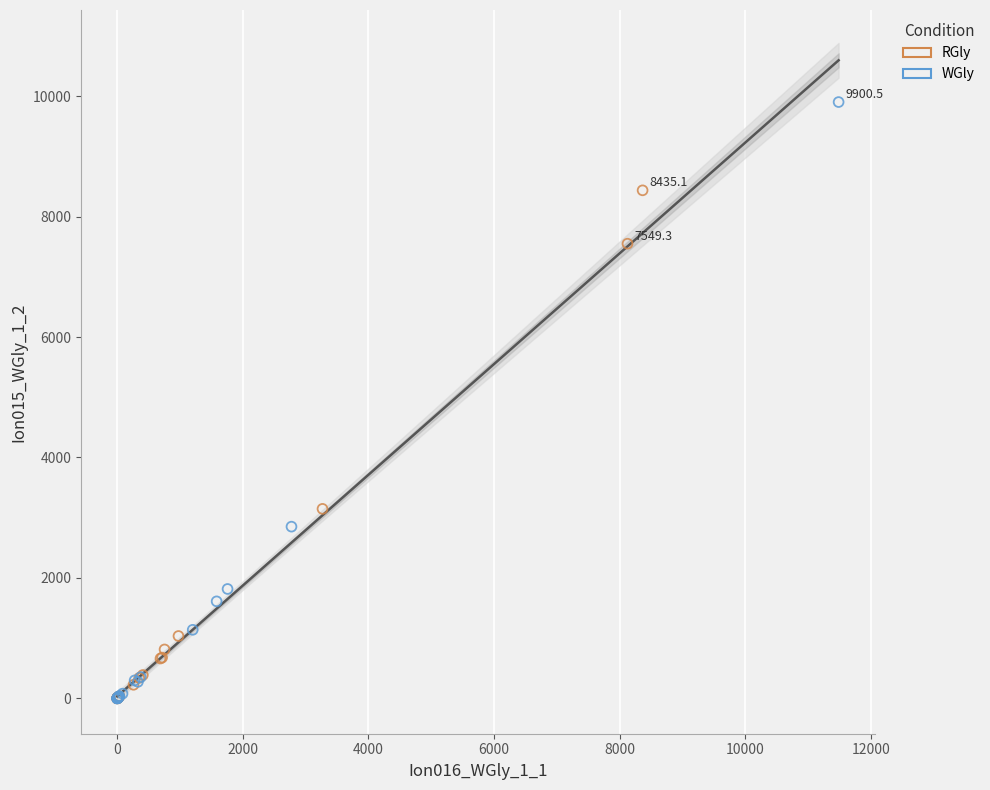

Which series reaches the maximum Y coordinate?

WGly